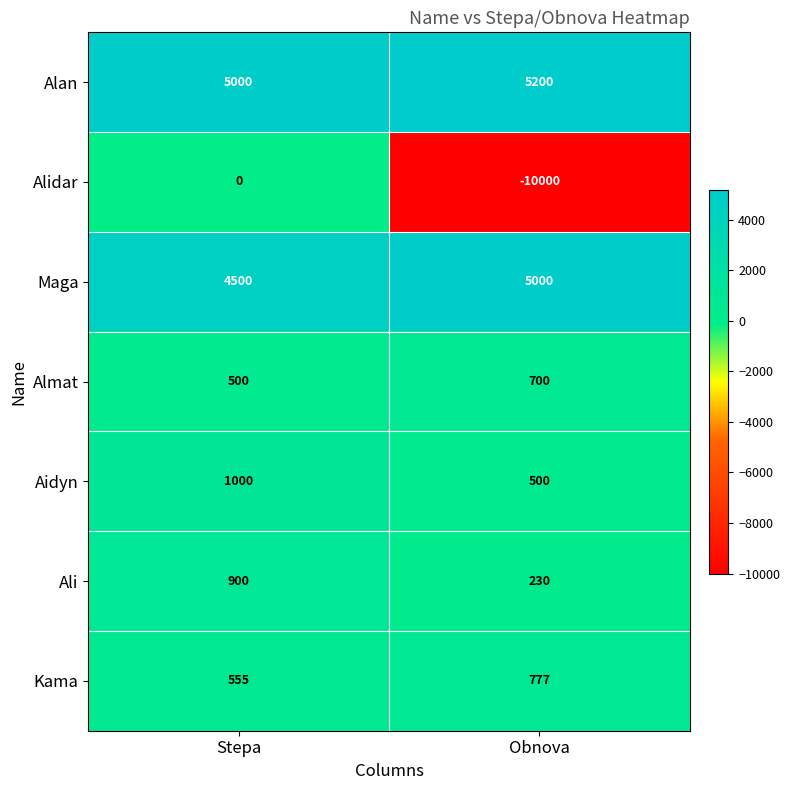

What value does the Almat series have at Obnova, to the nearest 10?

700